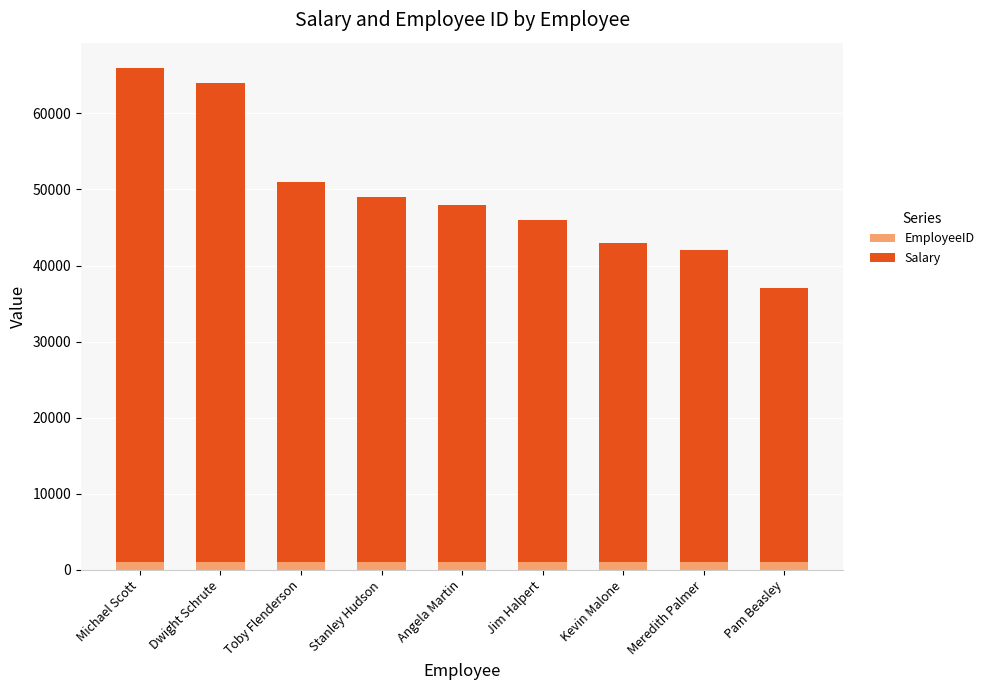

What is the sum of all EmployeeID values?

9045